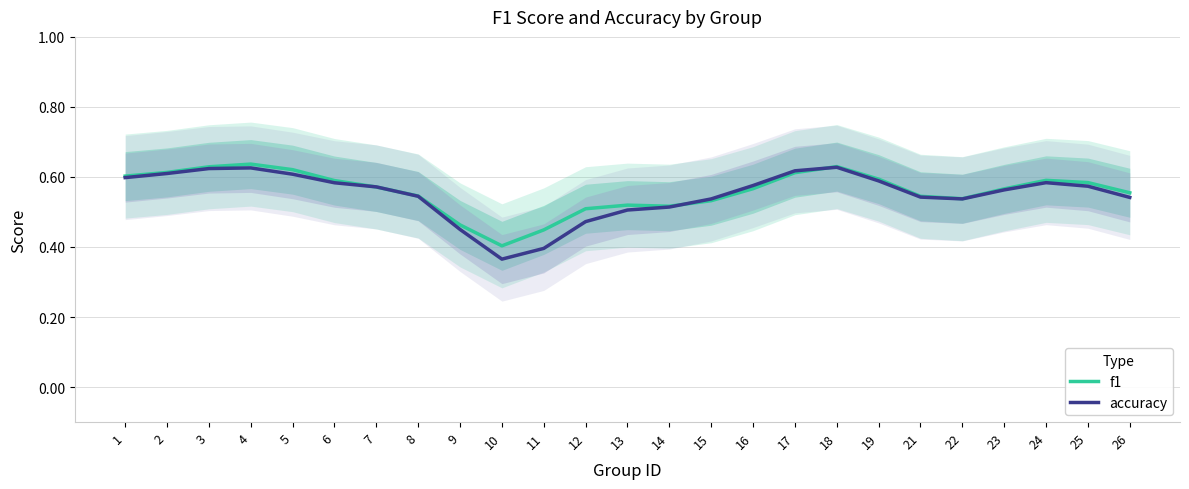

In f1, how many points are higher than both neighbors (excluding endpoints)?

4